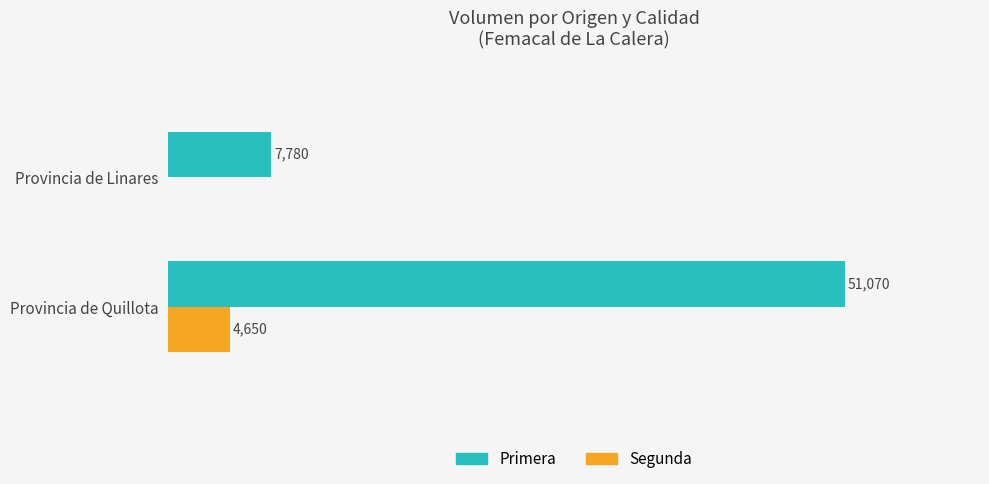

Which series changed the most between Provincia de Quillota and Provincia de Linares?

Primera